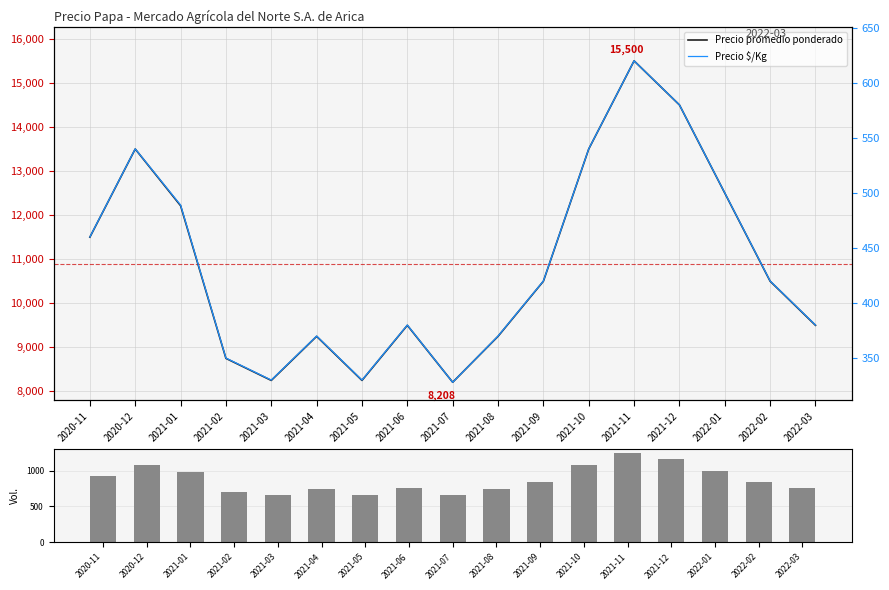

At 2021-01, list the series in order from largest to smallest.

Precio promedio ponderado, Volumen proxy, Precio $/Kg